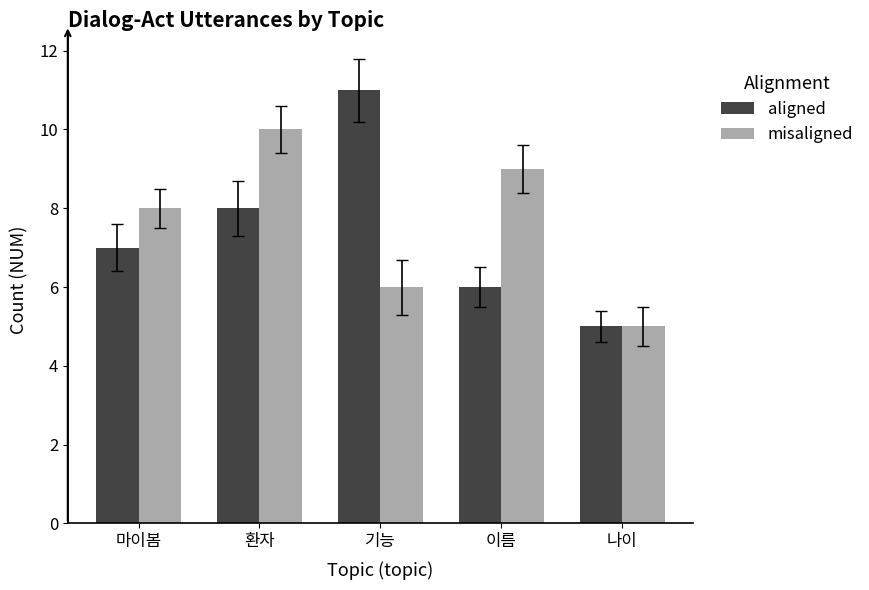

What is the difference between the maximum and minimum values in the misaligned series?

5